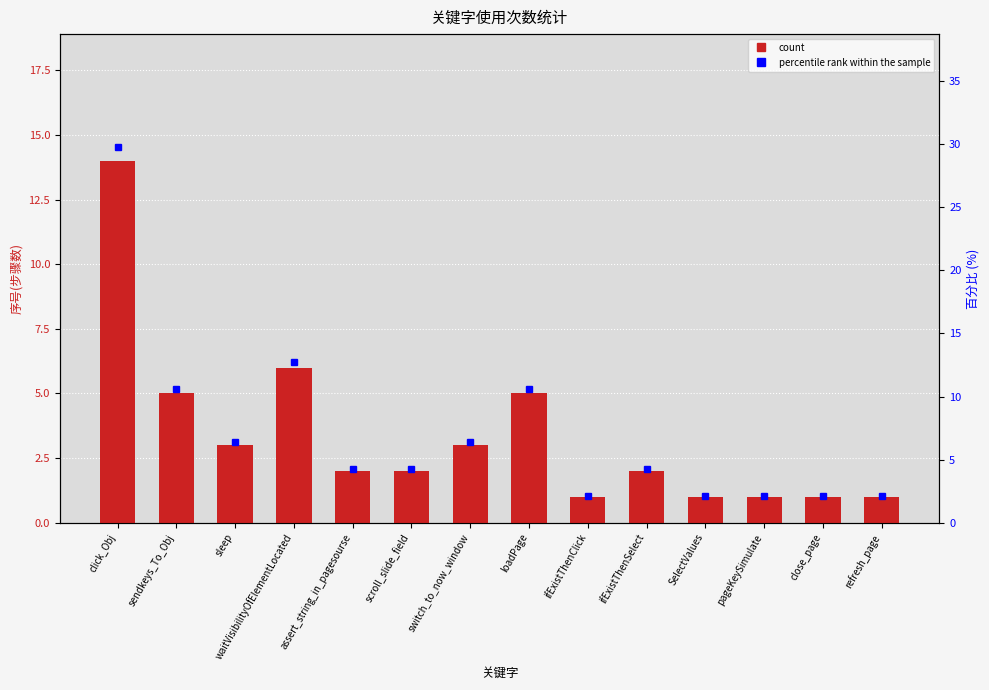

What is the sum of all percentile rank within the sample values?

100.0